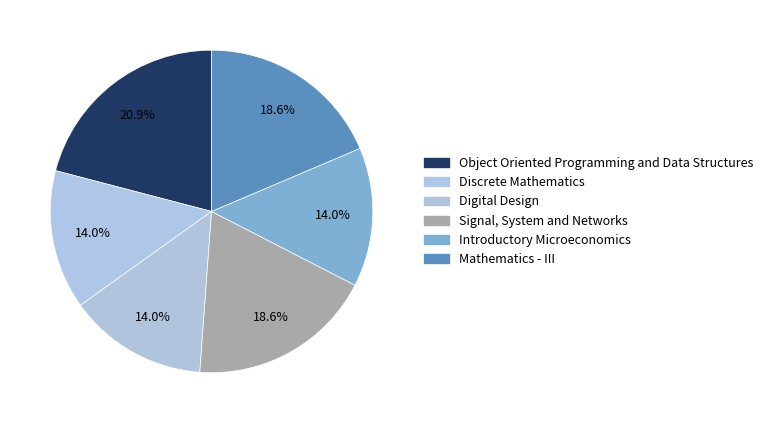

How many slices are in this pie chart?

6